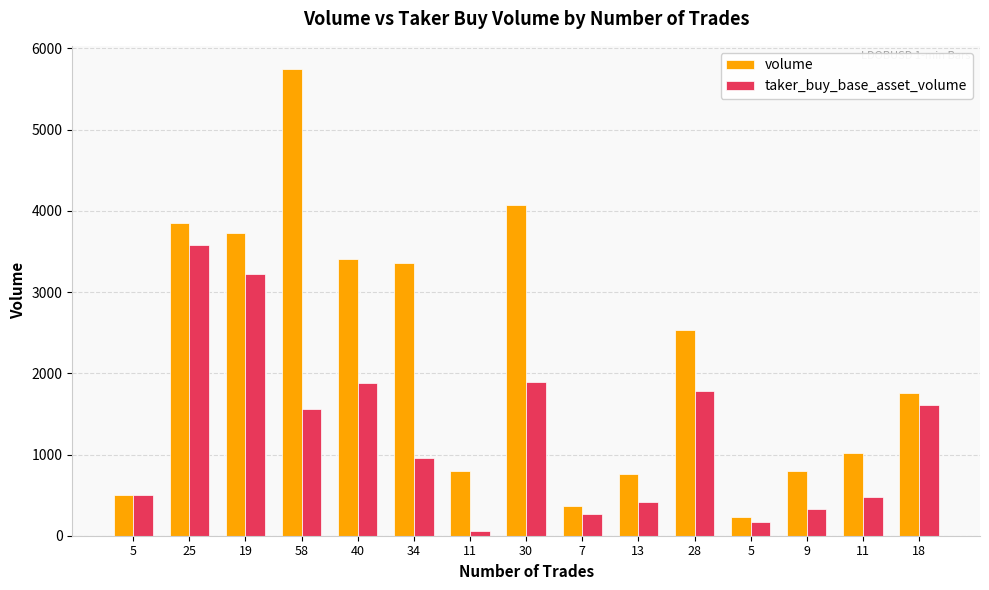

What is the label of the 1st bar from the right?

18